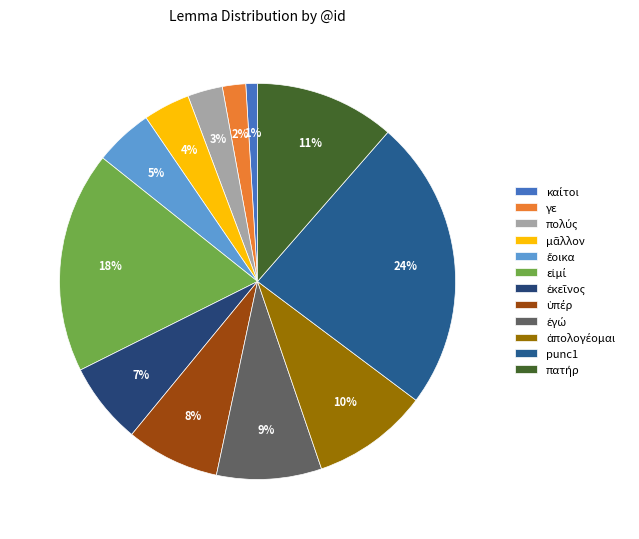

Does πολύς account for over 50% of the chart?

No